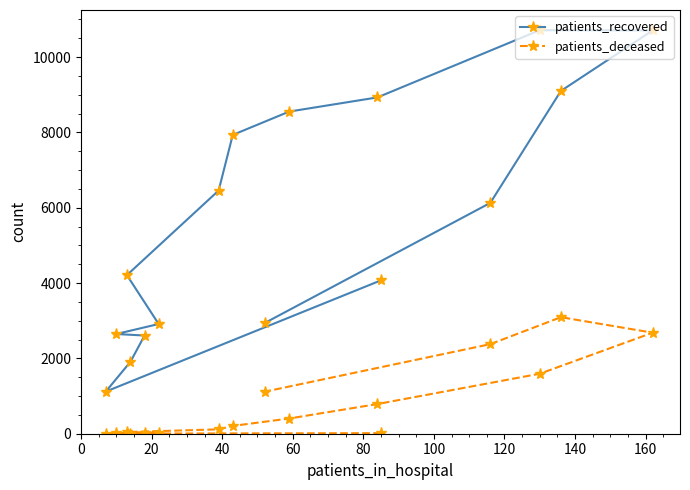

True or false: patients_deceased and patients_recovered cross at least once.

False